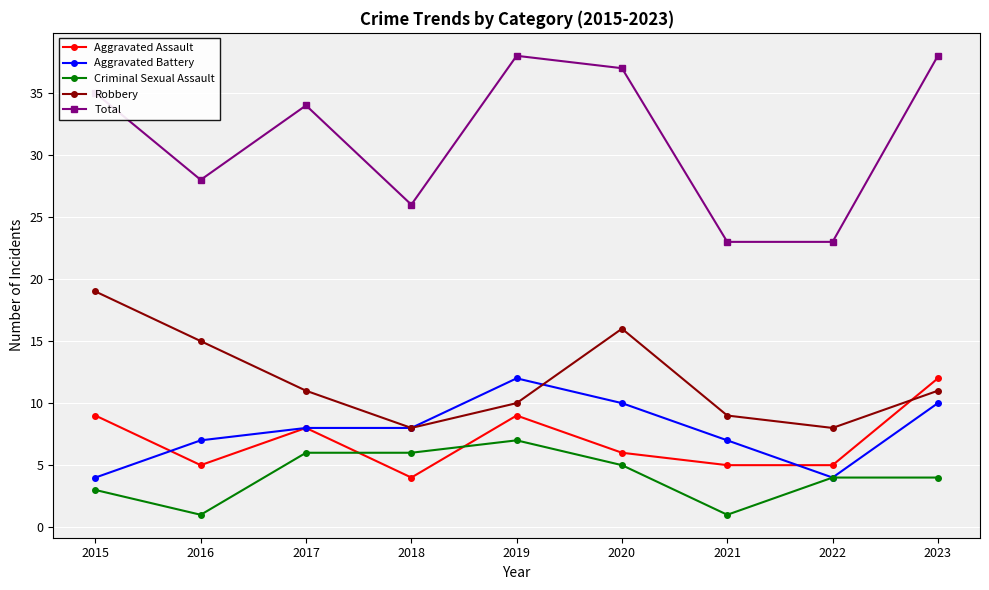

What is the spread (max minus min) of values at 2016?

27